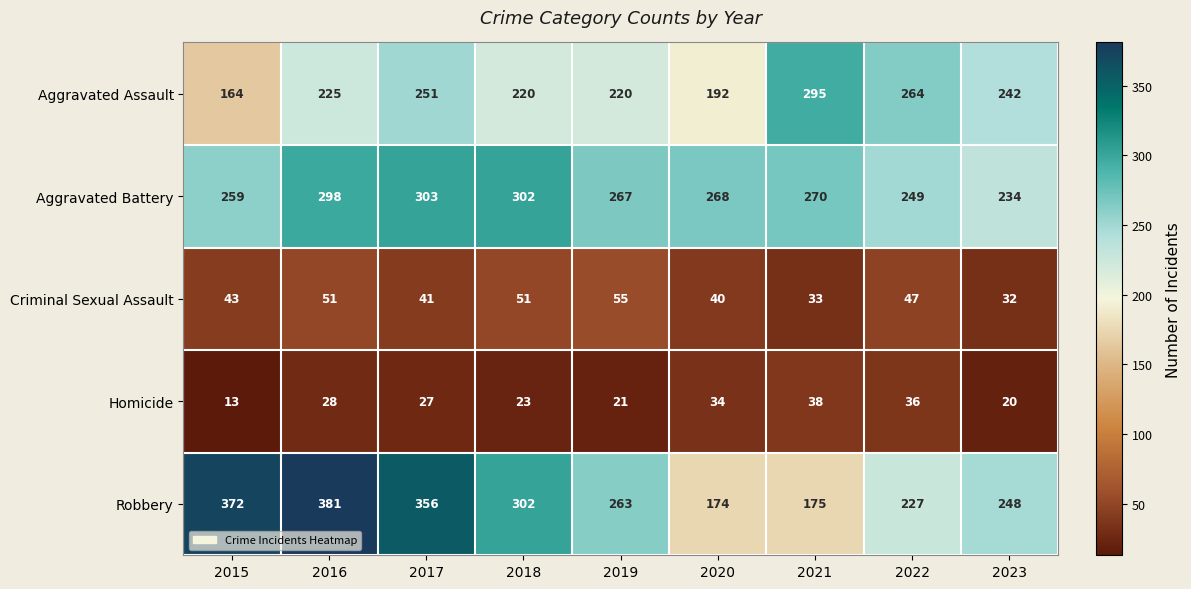

What is the smallest value displayed?

13